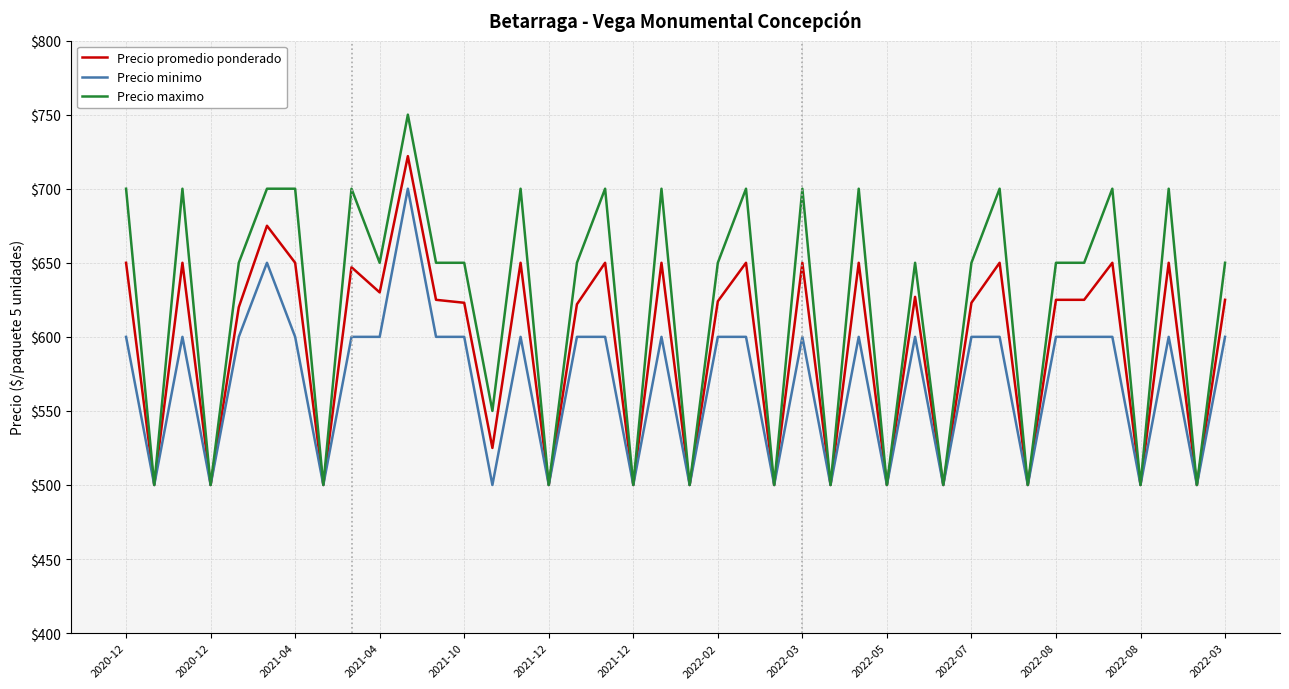

Which series has the widest spread of values?

Precio maximo